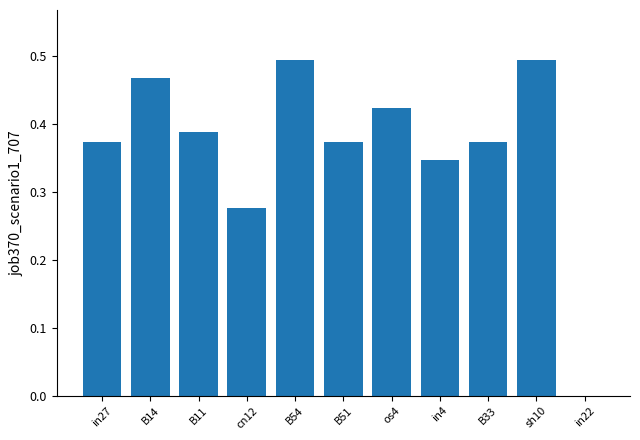

The value at B33 is 0.2. True or false?

False